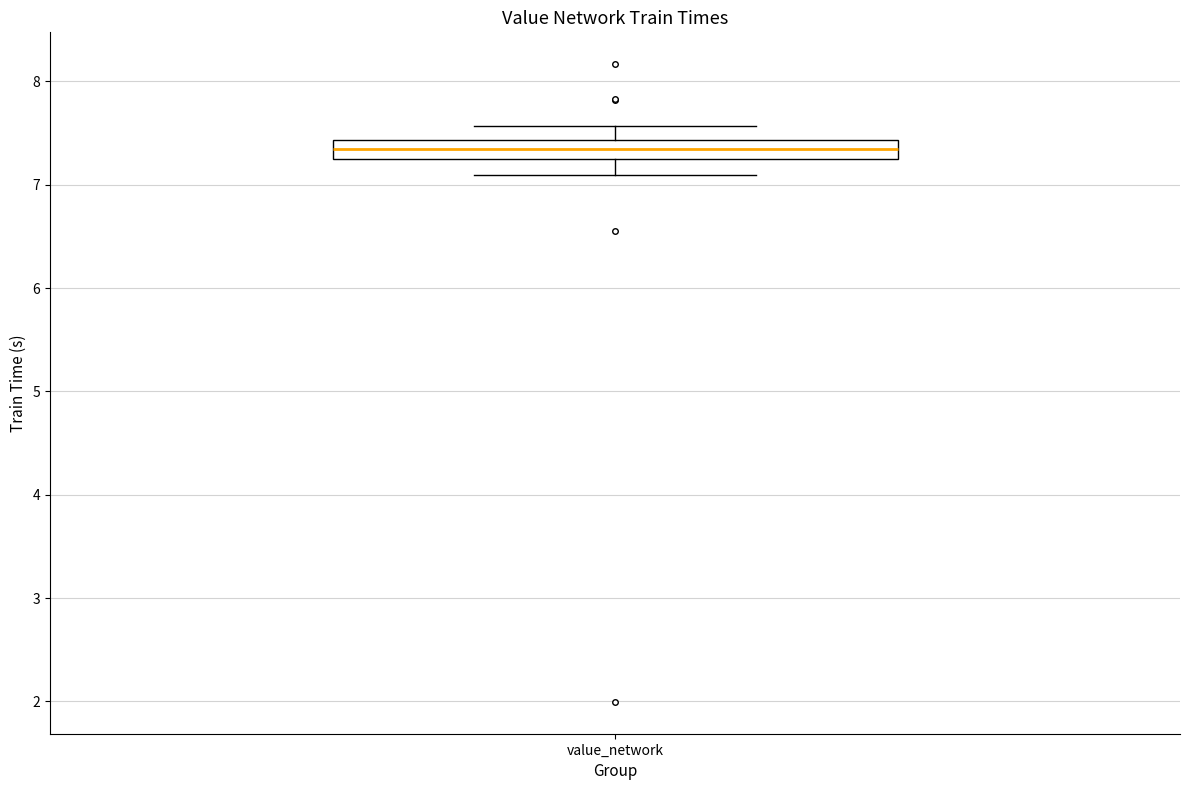

Where does the median line of the box for value_network sit on the y-axis? The values are not printed on the chart, so give them approximately, as read against the axis.

7.3